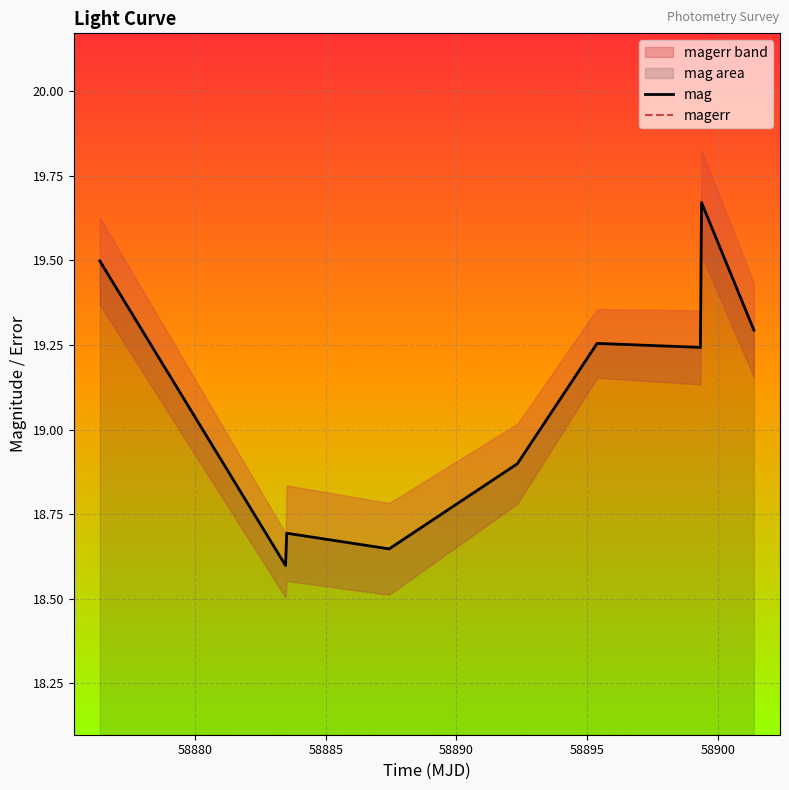

What is the value of the magerr point at the 8th from the left?

0.2